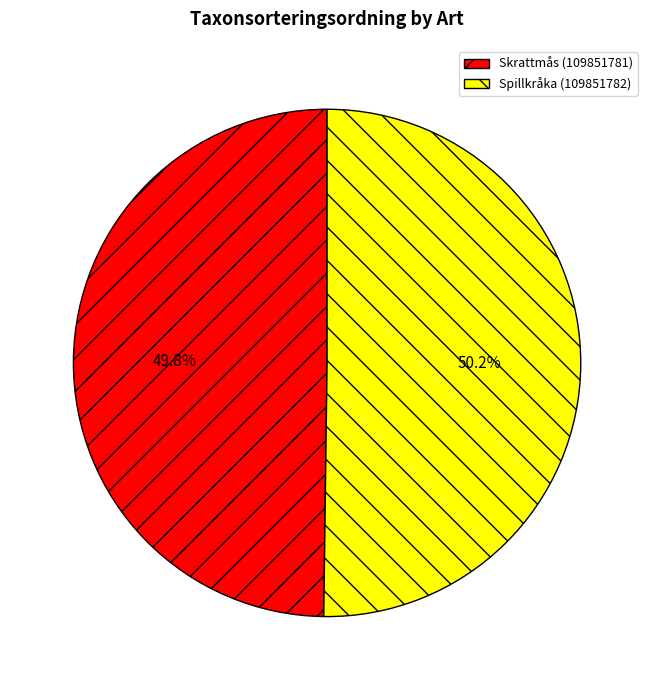

To the nearest percent, what is the combined percentage of Spillkråka (109851782) and Skrattmås (109851781)?

100%